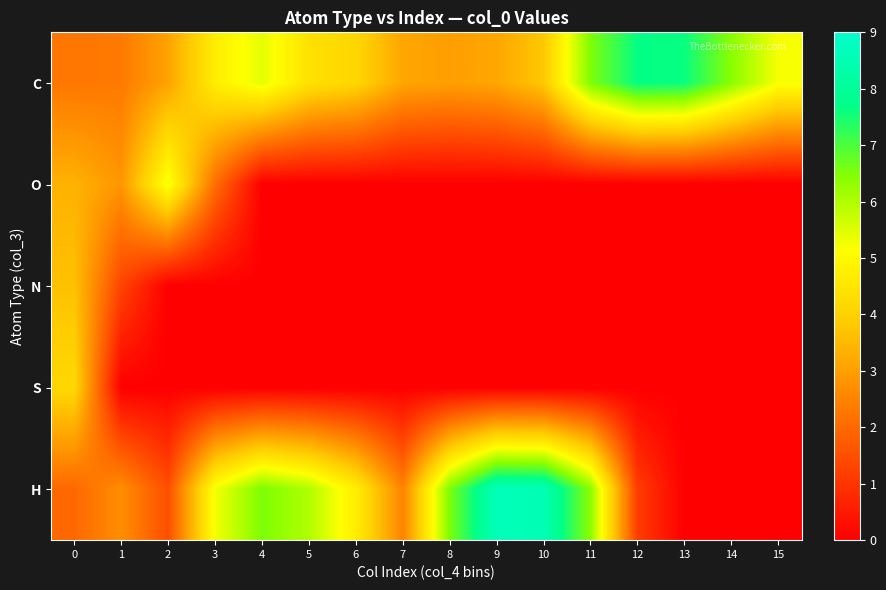

At which category does the chart reach its peak across all series?

9